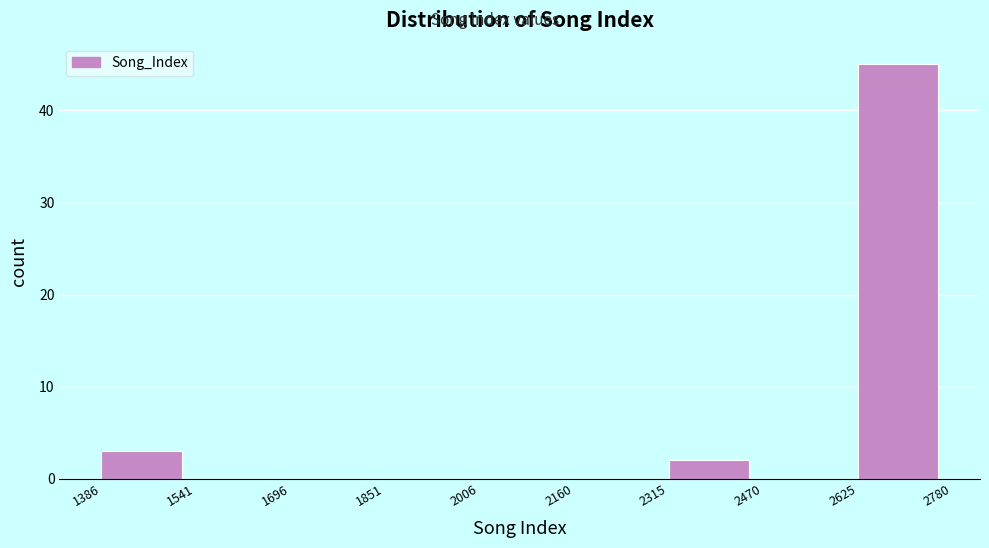

Reading left to right, list every bar in this chart as the range it spans on the x-axis followed by its height. The values are not printed on the chart, so give them approximately, as read against the axis.

1386 to 1541: 3
1541 to 1696: 0
1696 to 1851: 0
1851 to 2006: 0
2006 to 2160: 0
2160 to 2315: 0
2315 to 2470: 2
2470 to 2625: 0
2625 to 2780: 45